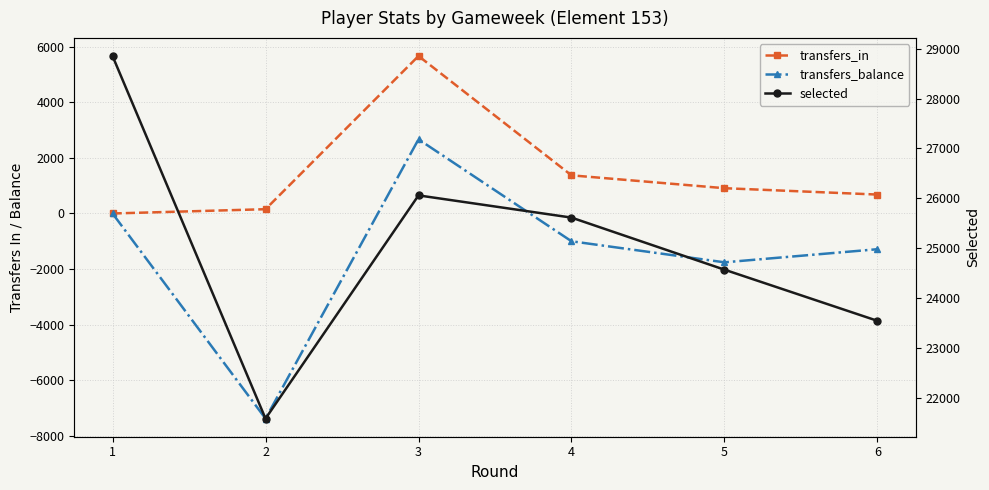

Which series changed the most between 3 and 5?

transfers_in